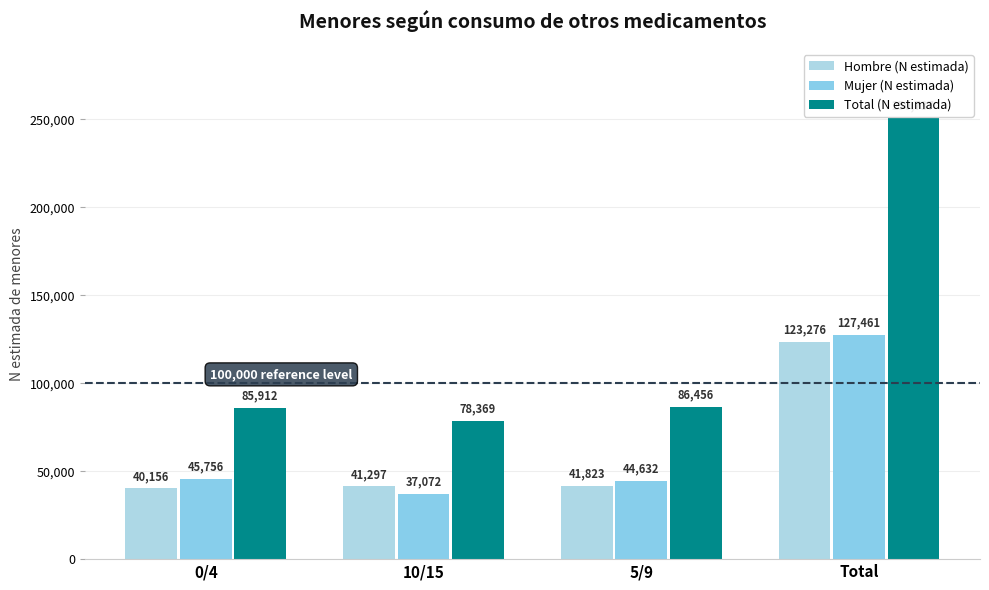

The value of Mujer (N estimada) at Total is 65735. True or false?

False